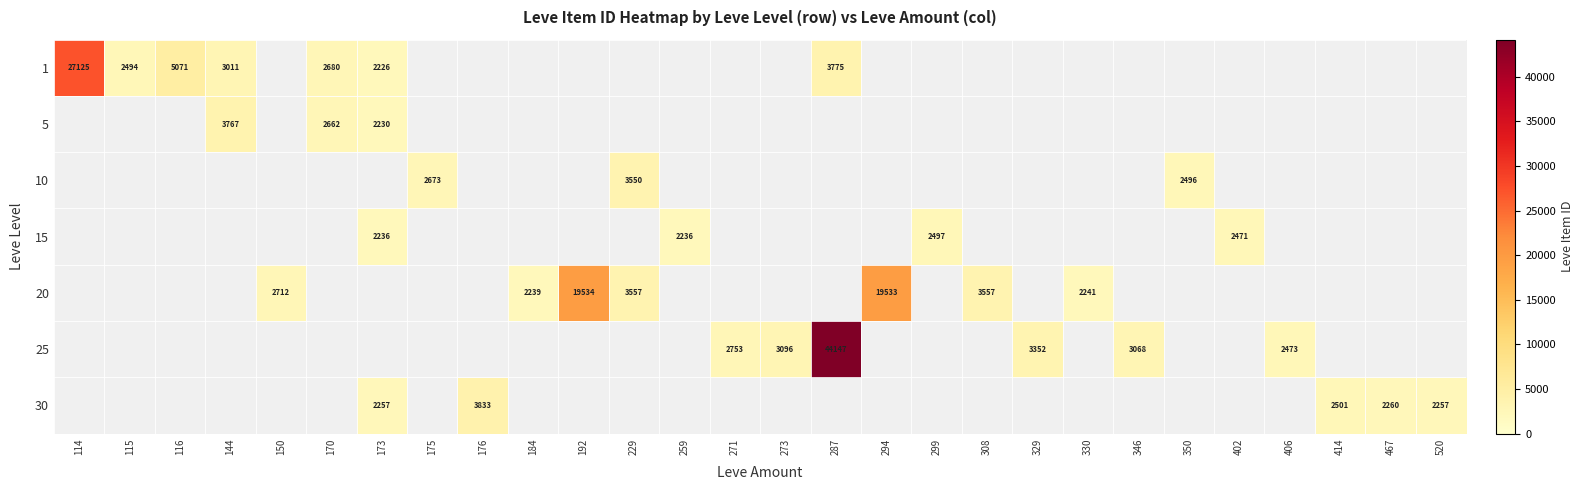

At how many categories does at least one series exceed 35344?

1